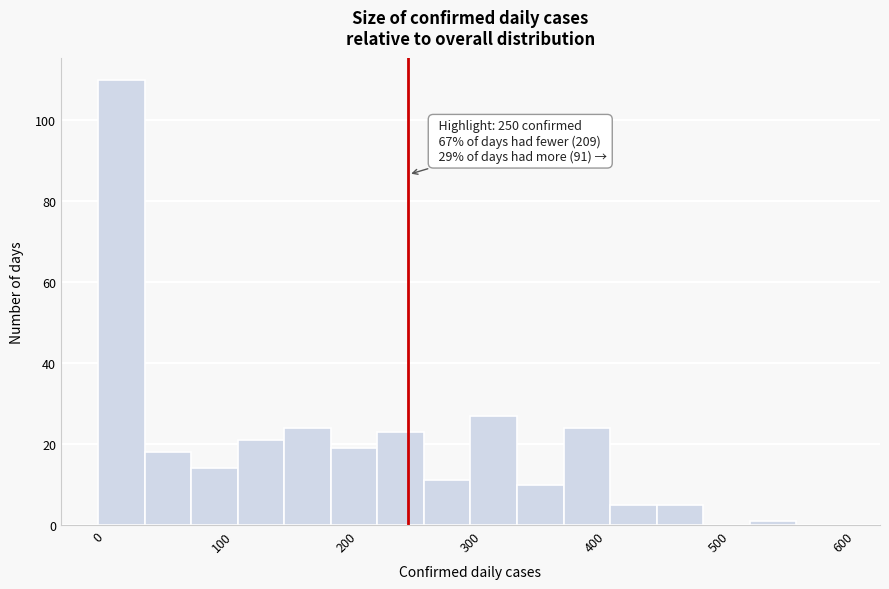

Around what value on the x-axis is the tallest bar? Give the approximate position of its centre, as read against the axis.

20